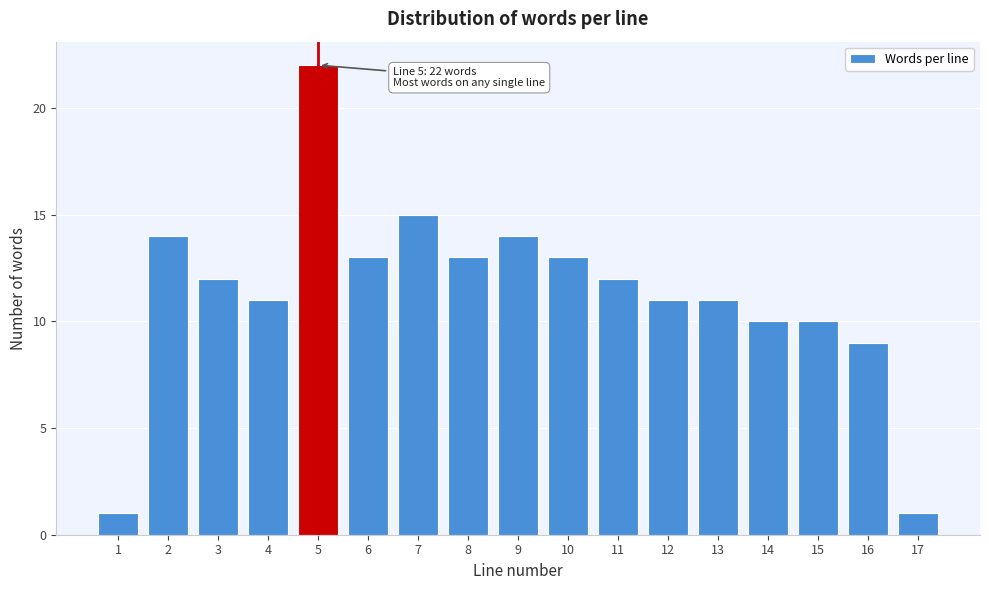

Reading right to left, transcribe all the data shown in this chart.

1	9	10	10	11	11	12	13	14	13	15	13	22	11	12	14	1